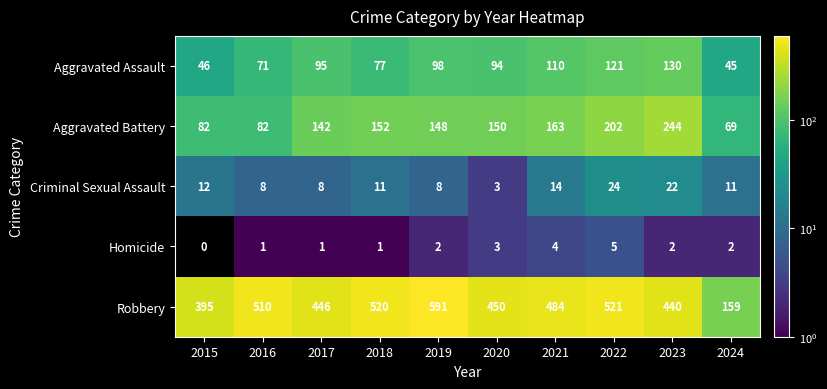

Which series changed the most between 2019 and 2024?

Robbery